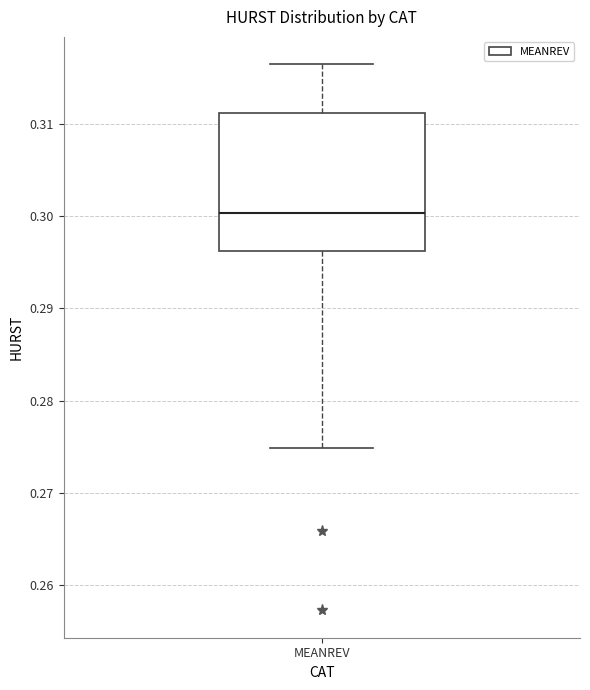

Transcribe this box plot: give where the median line is, the range the box spans, and where the two whiskers end, as read against the y-axis. The values are not printed on the chart, so give them approximately, as read against the axis.

median 0.300, box 0.296 to 0.311, whiskers 0.275 to 0.316